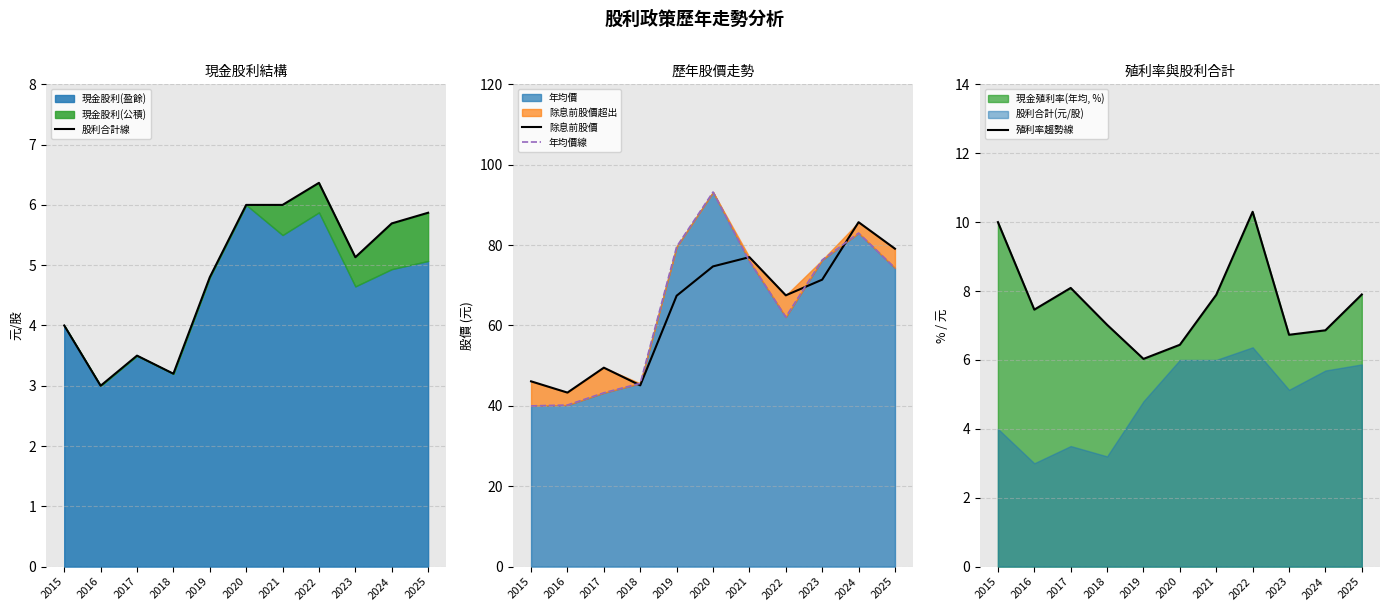

True or false: 除息前股價 and 股利合計線 intersect in this chart.

False